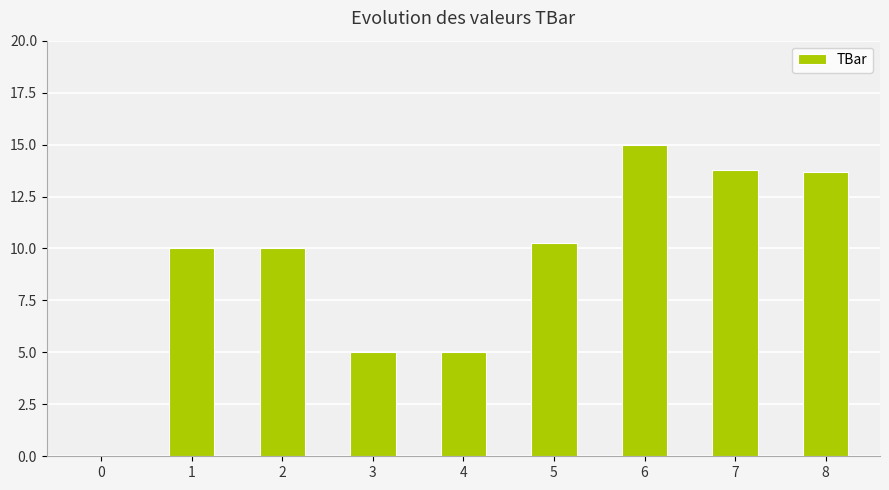

What is the sum of all values?

82.8